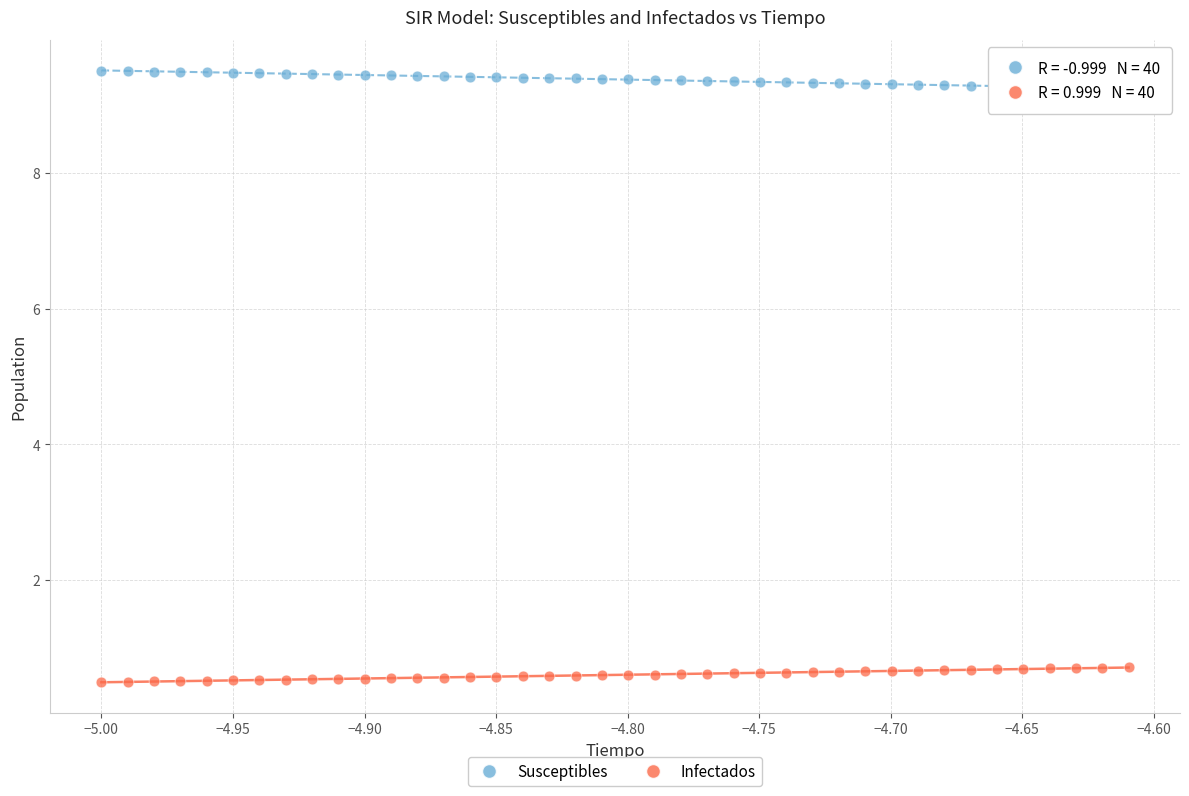

What is the X range (max minus min) for the scatter plot?

0.4